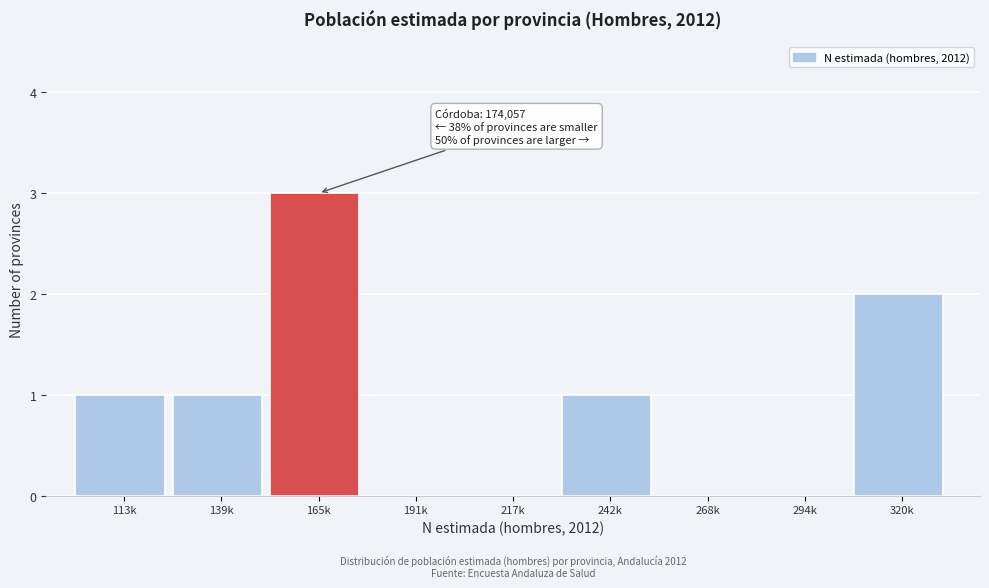

Reading left to right, what are all the values shown in this chart?

113k=1	139k=1	165k=3	191k=0	217k=0	242k=1	268k=0	294k=0	320k=2